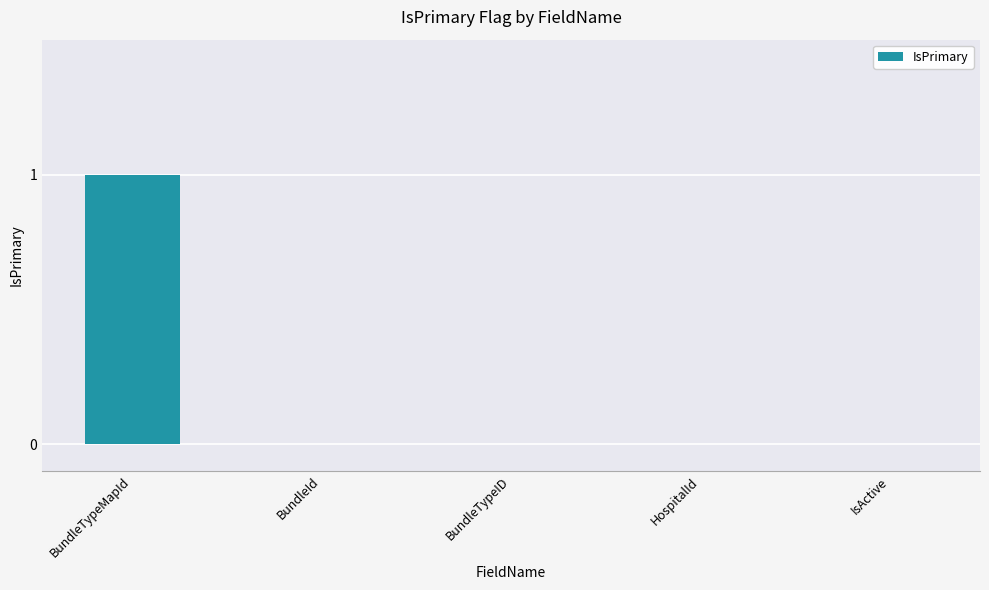

What is the sum of all values?

1